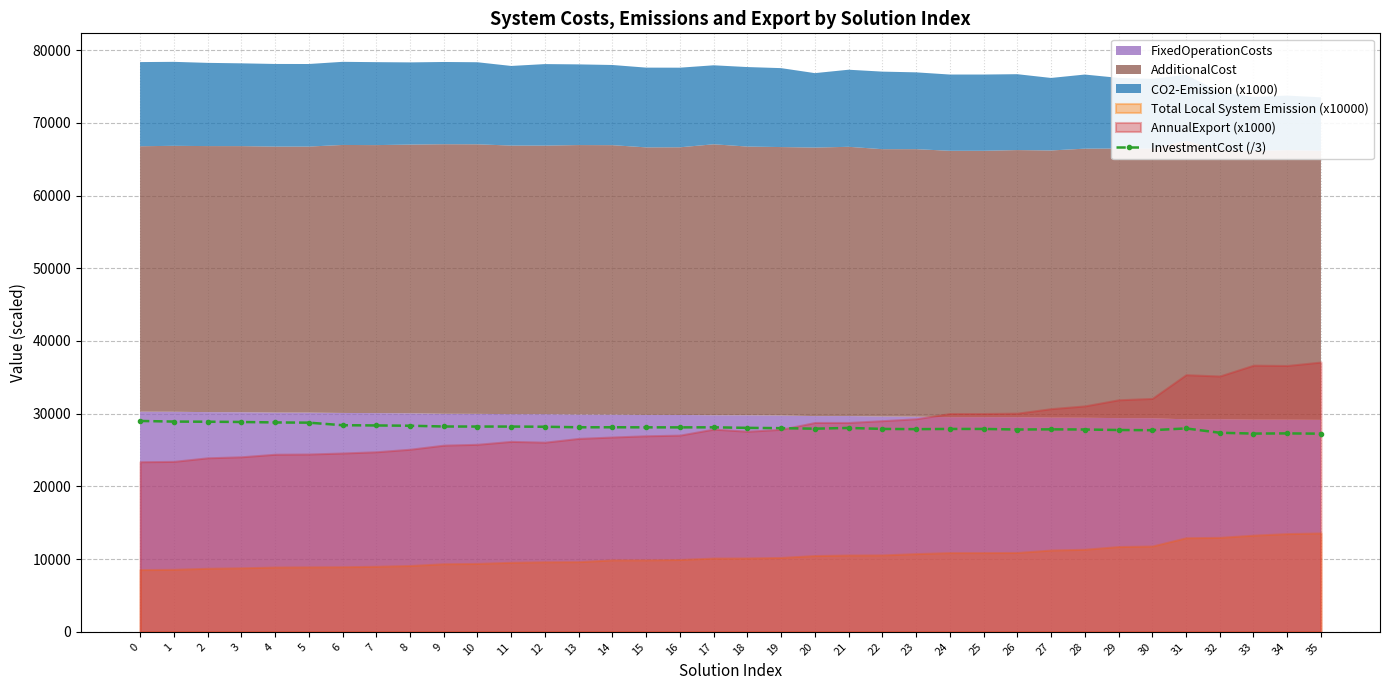

What is the change in value from 7 to 34?

-1091.7